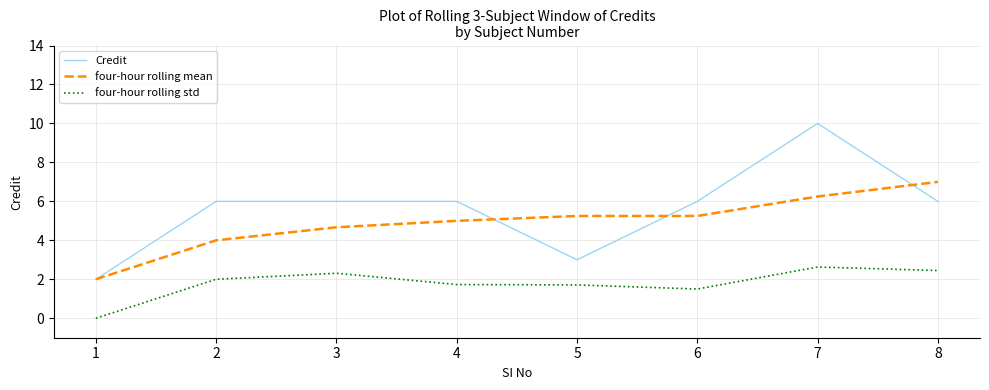

At 8, list the series in order from smallest to largest.

four-hour rolling std, Credit, four-hour rolling mean